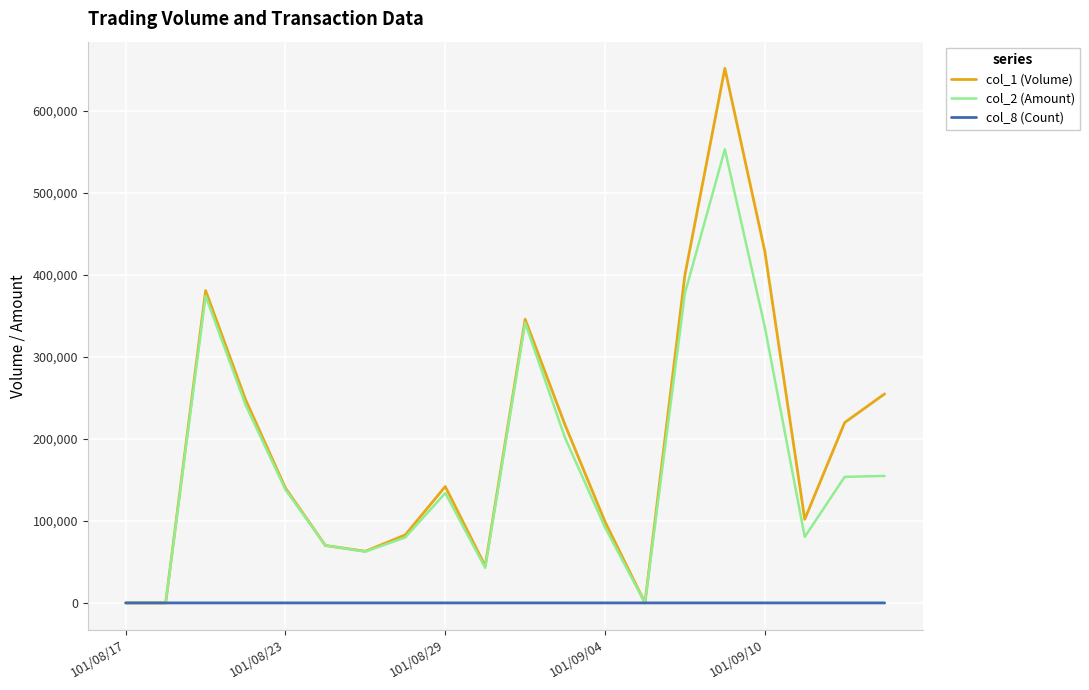

List the series in order of their peak value, highest first.

col_1 (Volume), col_2 (Amount), col_8 (Count)